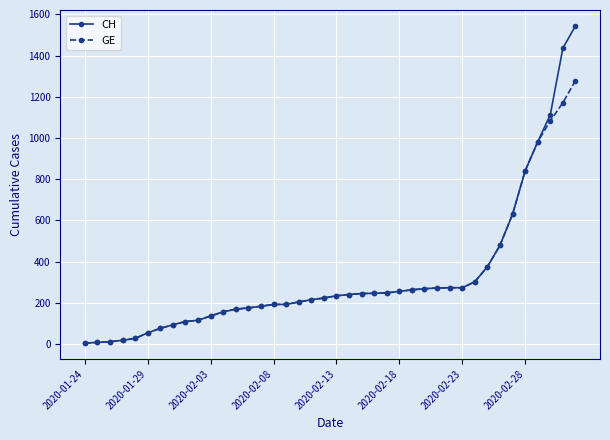

List the series in order of their peak value, highest first.

CH, GE